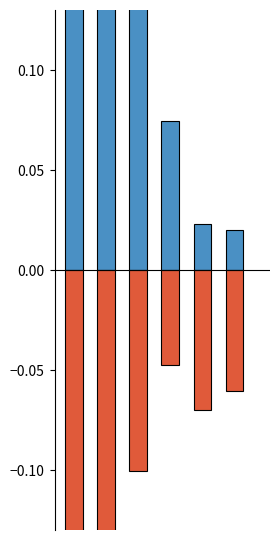

Where is positive nearest to the value 0?

5